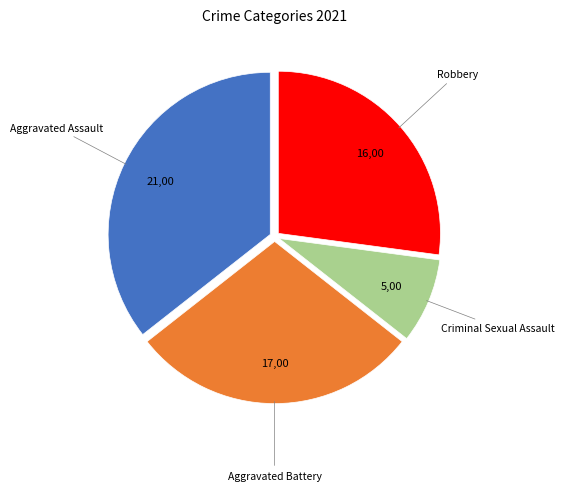

Do Criminal Sexual Assault and Aggravated Assault together represent more than half of the pie?

No